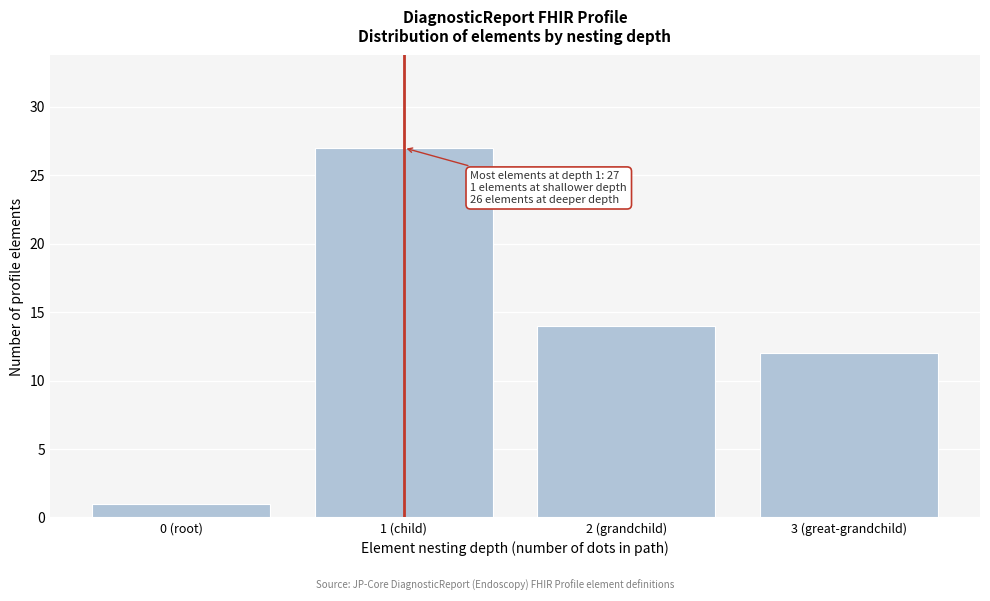

Reading left to right, list all the values displayed in this chart.

0 (root)=1	1 (child)=27	2 (grandchild)=14	3 (great-grandchild)=12